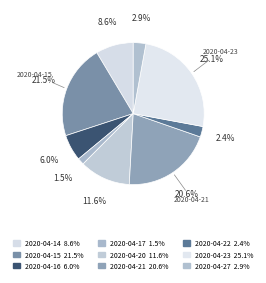

Is it true that 2020-04-16 is 6% of the pie?

True